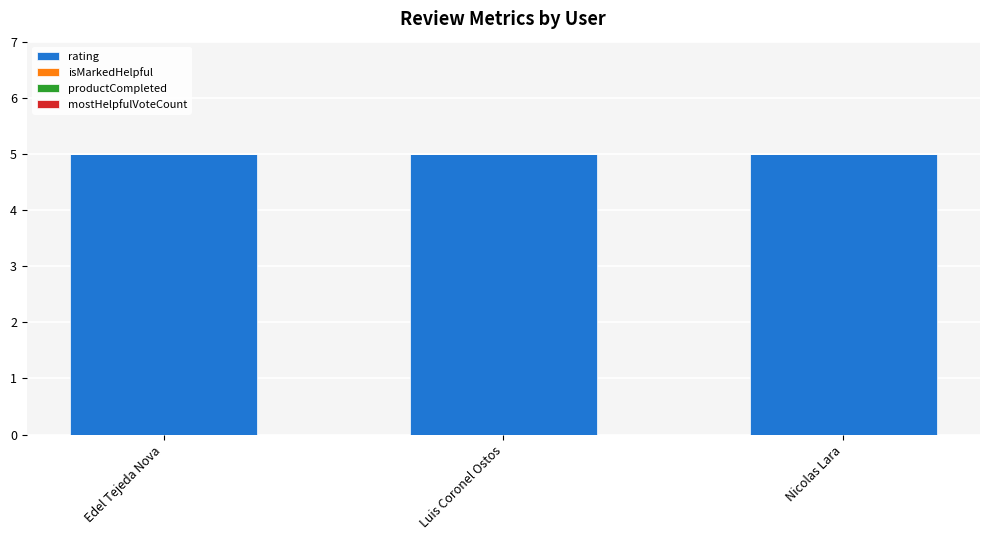

Which has a higher value, Nicolas Lara or Edel Tejeda Nova?

Nicolas Lara